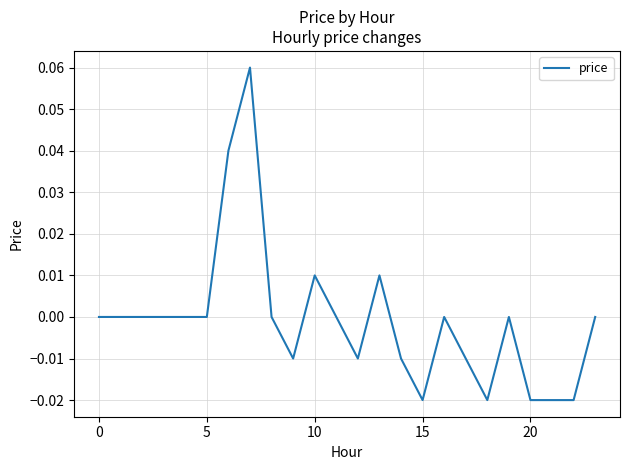

Reading left to right, list all the values displayed in this chart.

0.0	0.0	0.0	0.0	0.0	0.0	0.0	0.1	0.0	-0.0	0.0	0.0	-0.0	0.0	-0.0	-0.0	0.0	-0.0	-0.0	0.0	-0.0	-0.0	-0.0	0.0